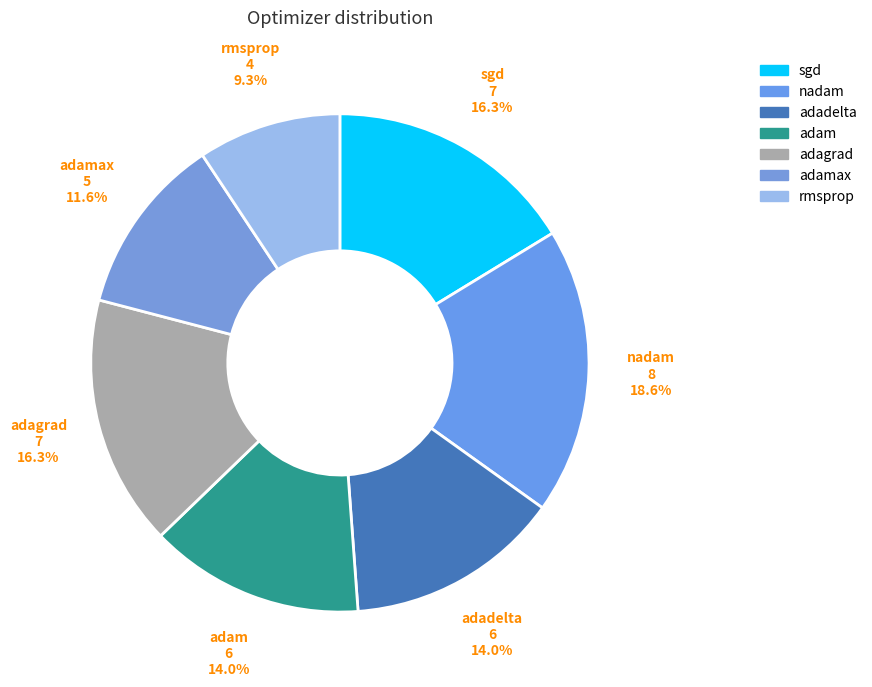

Count the number of slices in the pie.

7